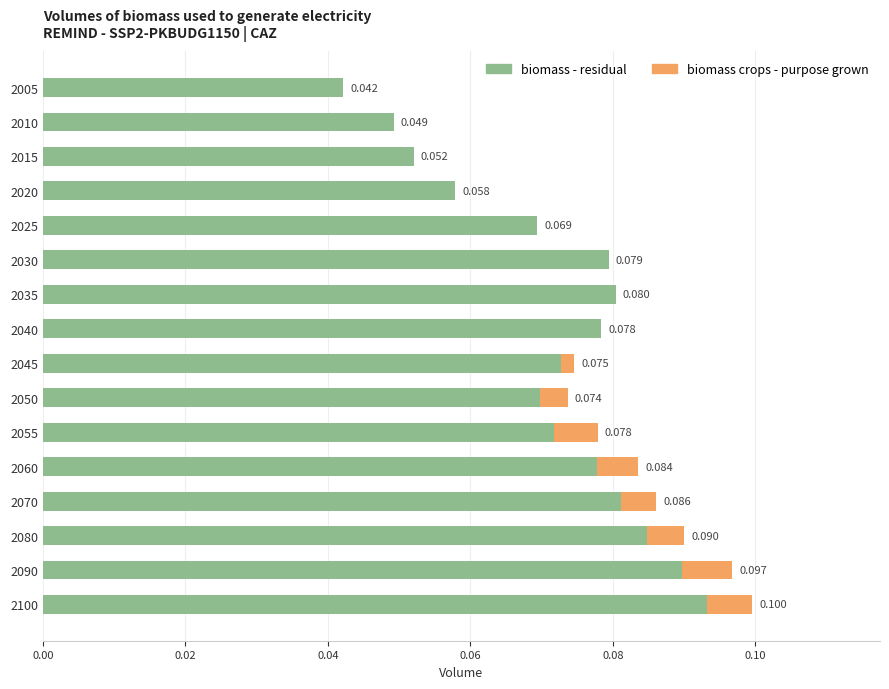

How many categories are shown in the chart?

16